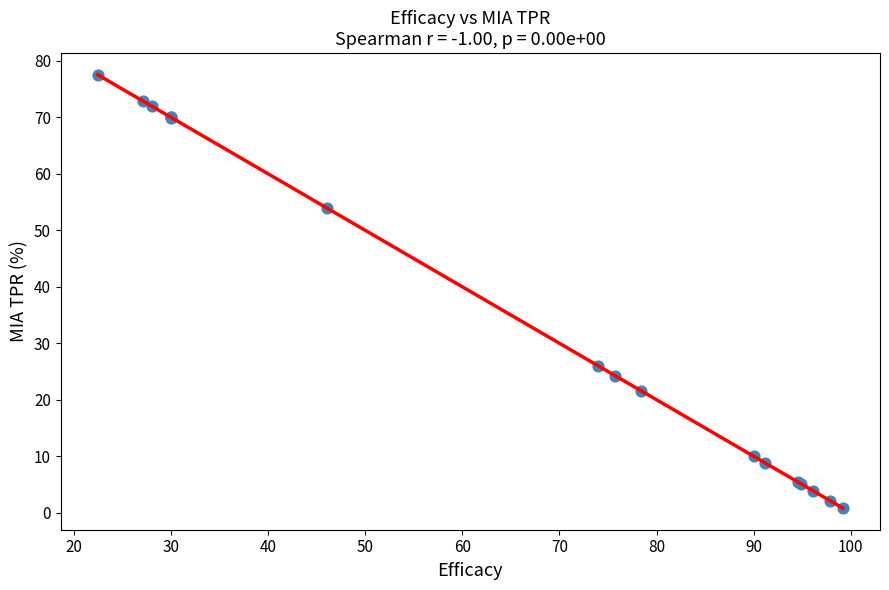

What Y value in the scatter plot is closest to 39?

26.0